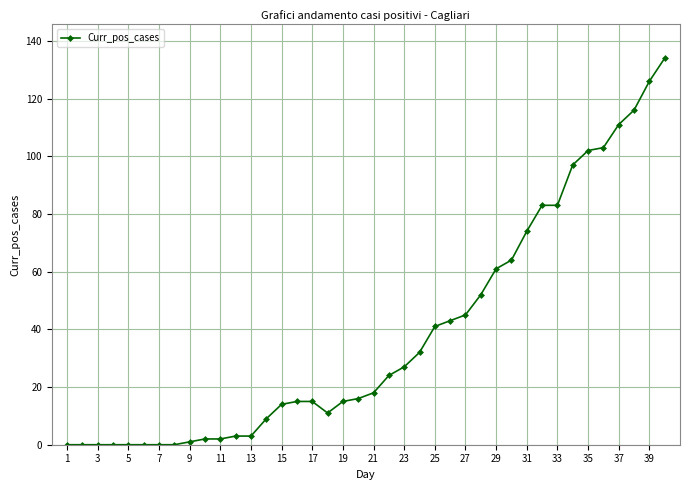

What is the difference between the maximum and second lowest values?

134